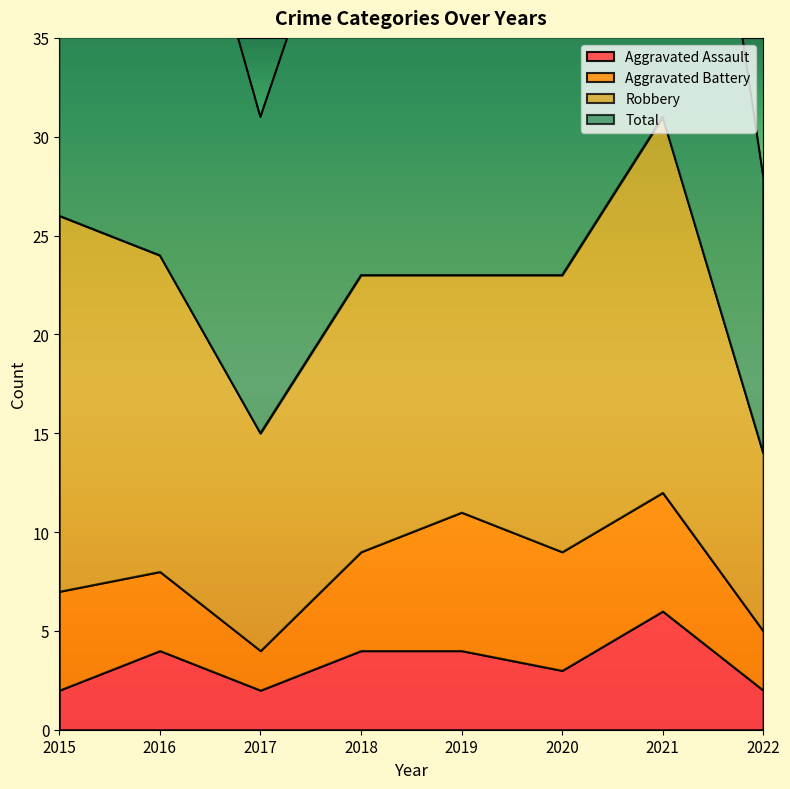

The Aggravated Assault series shows 4 at 2018. True or false?

True